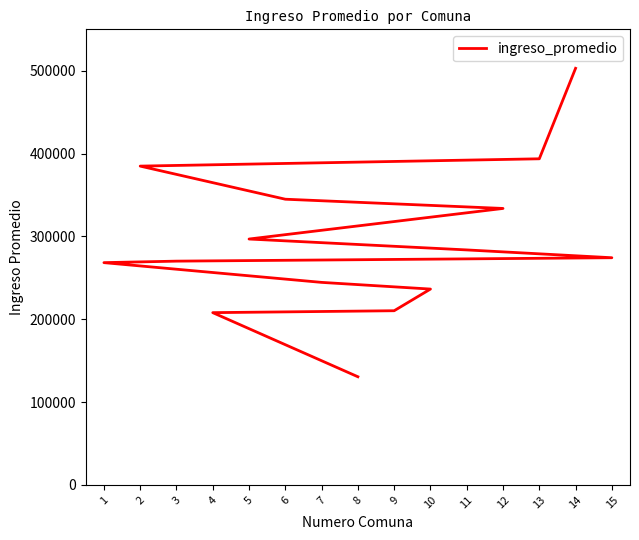

The value at 9 is 210269. True or false?

True